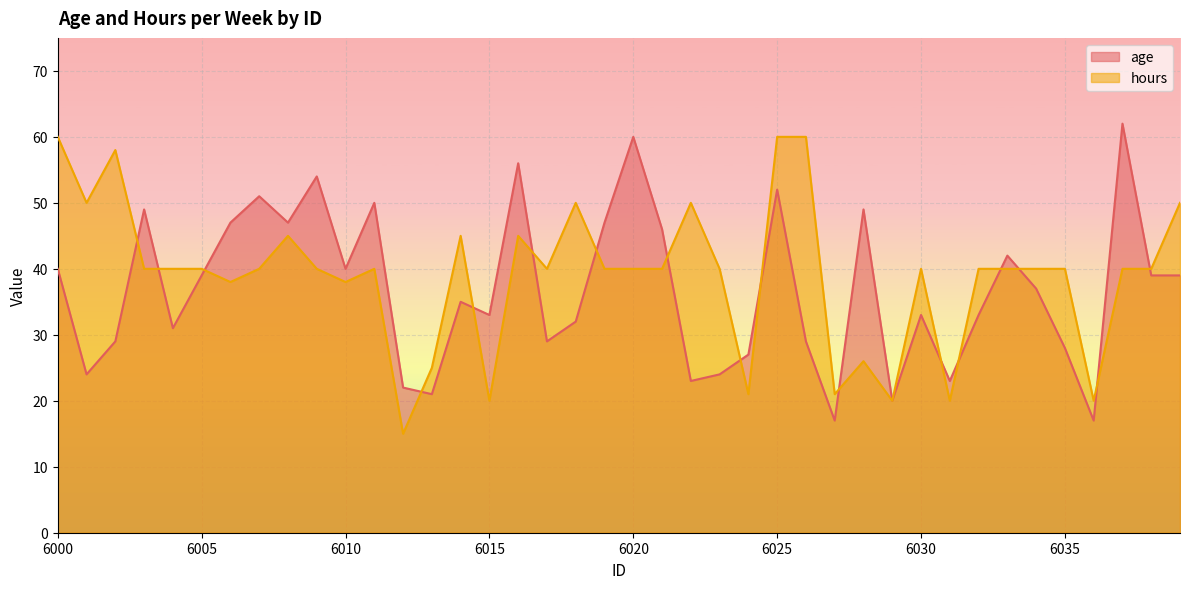

Between 6033 and 6029, which is larger?

6033